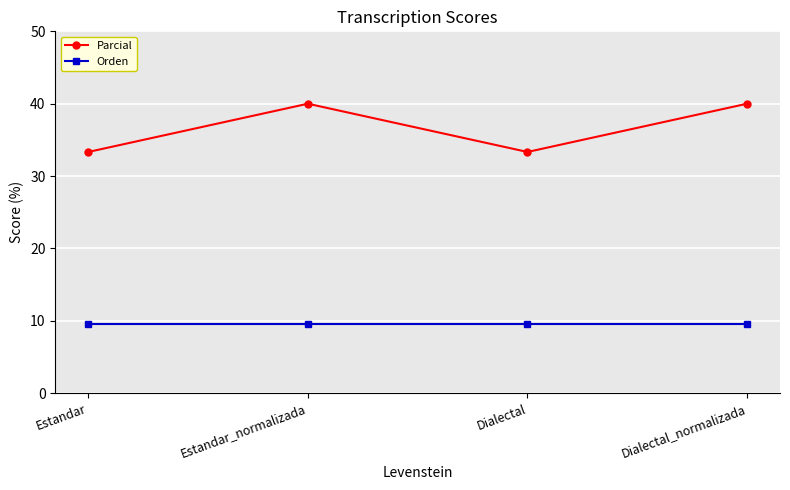

Reading left to right, list all the values displayed in this chart.

Parcial: 33.3	40.0	33.3	40.0
Orden: 9.5	9.5	9.5	9.5